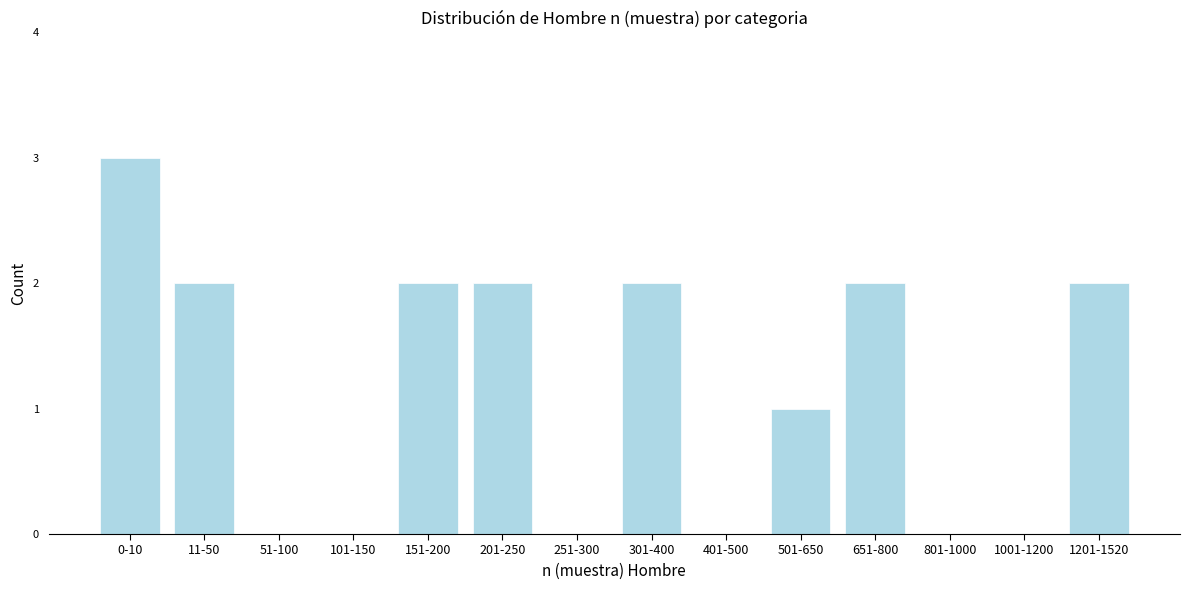

Reading right to left, extract all data points from this chart.

1201-1520=2	1001-1200=0	801-1000=0	651-800=2	501-650=1	401-500=0	301-400=2	251-300=0	201-250=2	151-200=2	101-150=0	51-100=0	11-50=2	0-10=3